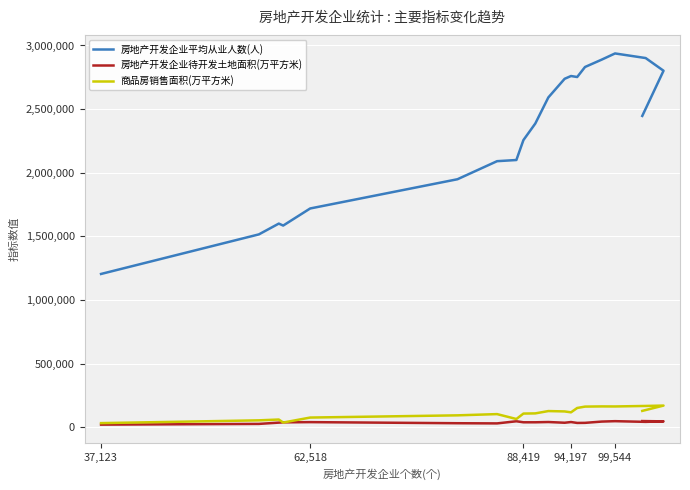

True or false: 房地产开发企业待开发土地面积(万平方米) and 房地产开发企业平均从业人数(人) intersect in this chart.

False